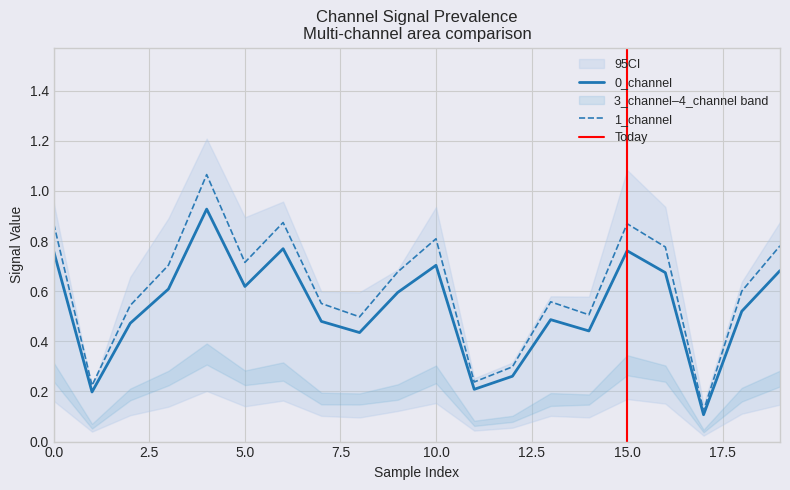

Is this an area chart (filled region under the line)?

No